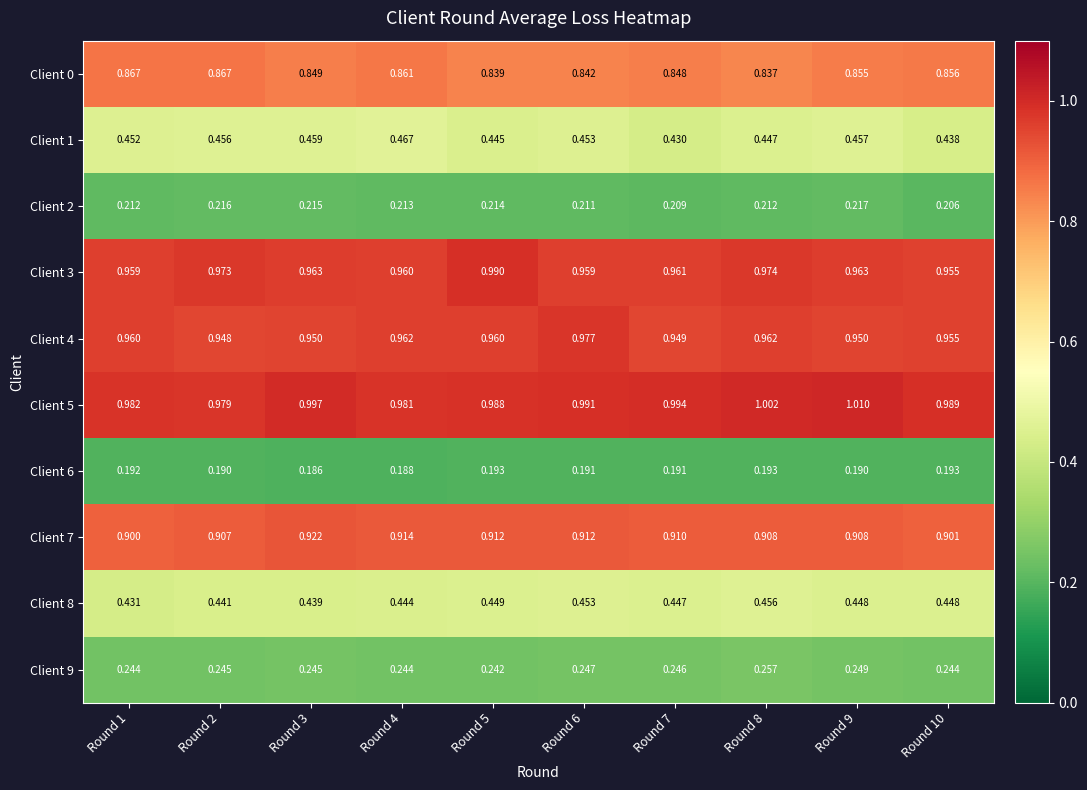

Which series has the largest range (max minus min)?

Client 1